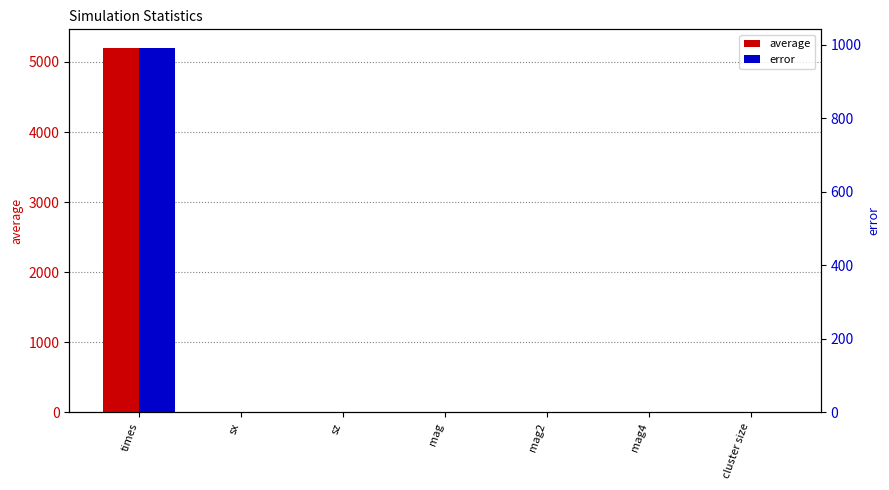

What is the sum of the error values at sx and times?

993.0